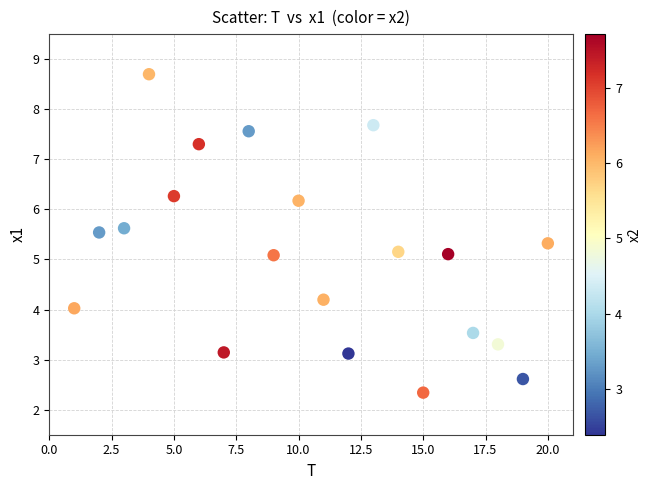

What is the range of Y values (max minus min)?

6.4